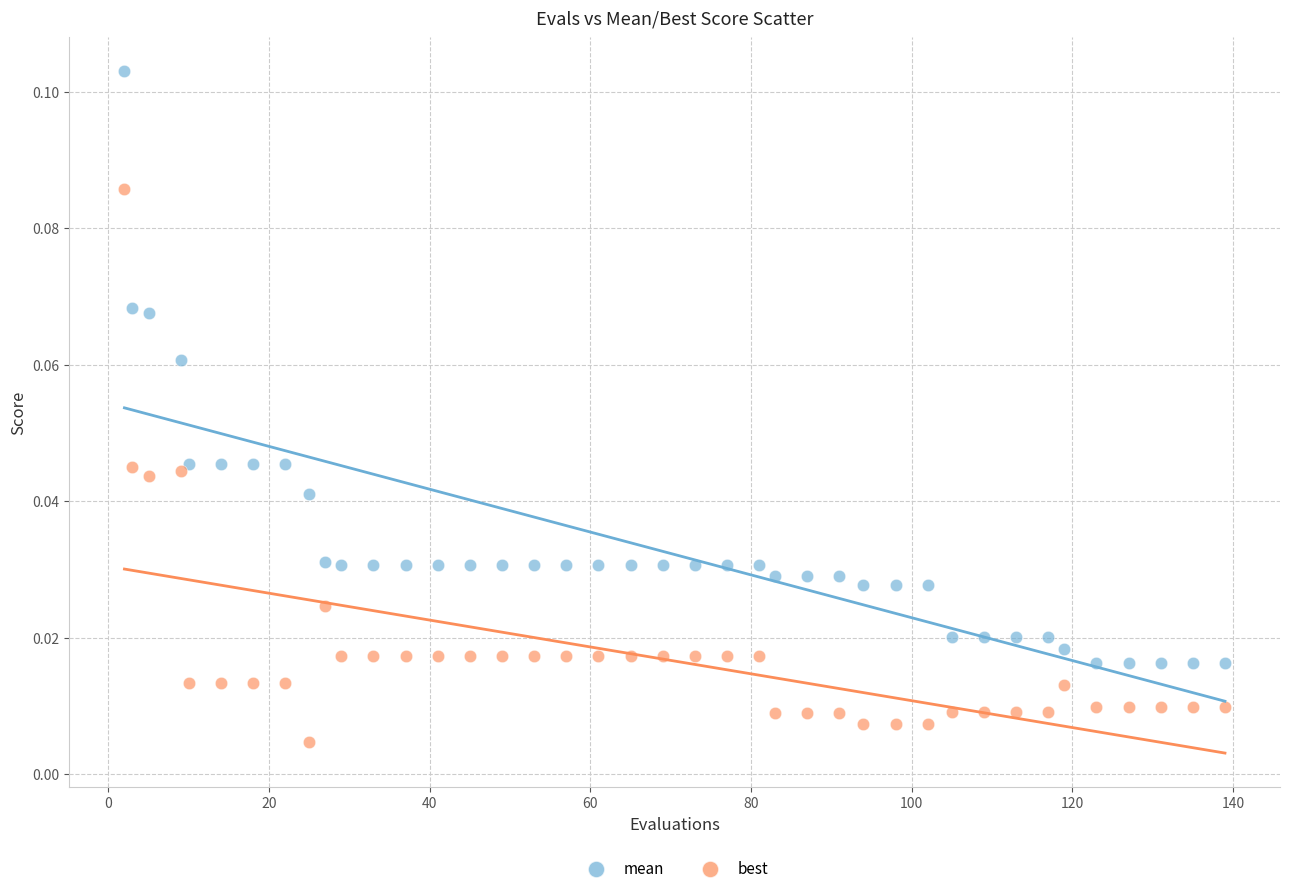

Which series contains the highest Y value?

mean